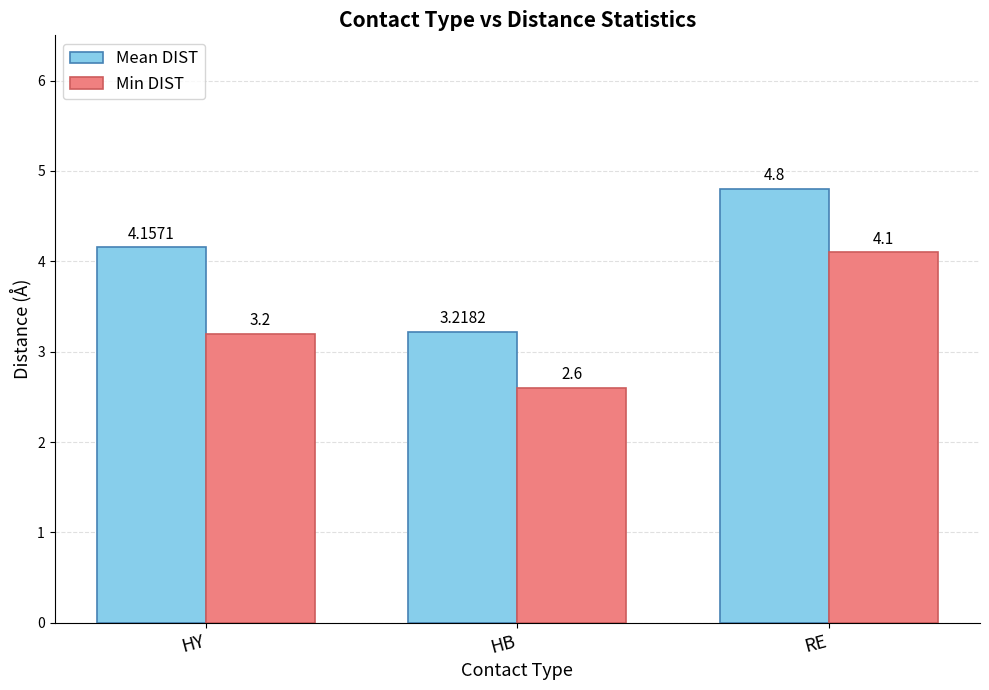

What is the average value of the Mean DIST series?

4.1